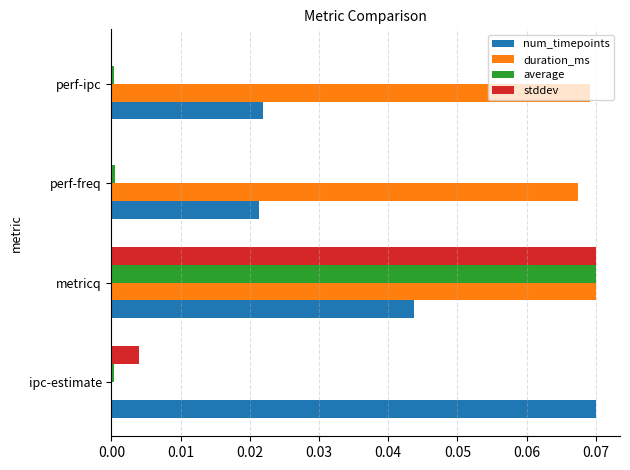

At which category is the sum across all series the highest?

metricq